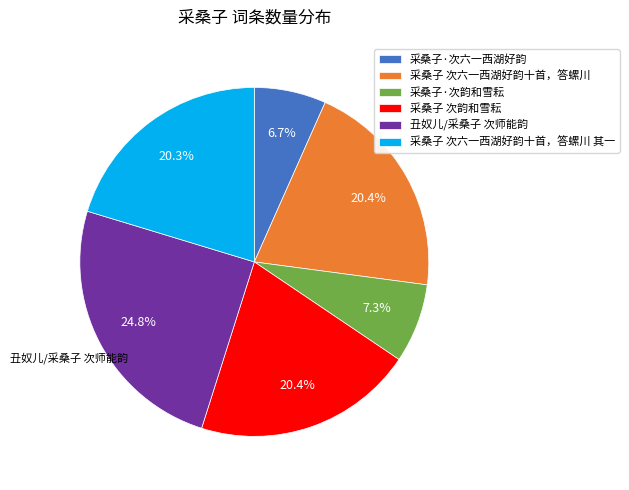

Does 采桑子 次六一西湖好韵十首，答螺川 其一 represent more than half of the total?

No